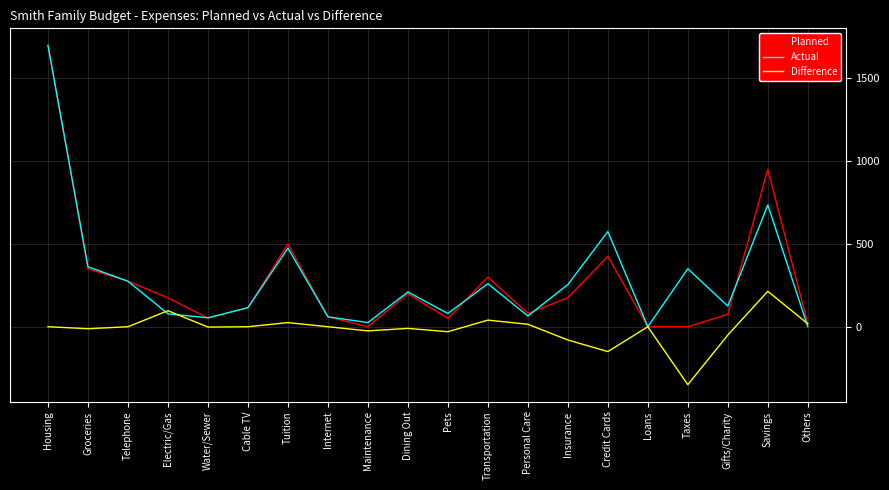

What is the difference between the second highest and second lowest values in the Difference series?

247